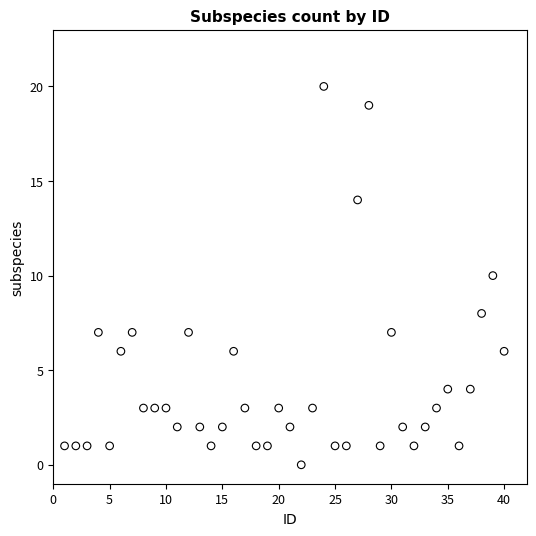

What is the range of X values (max minus min)?

39